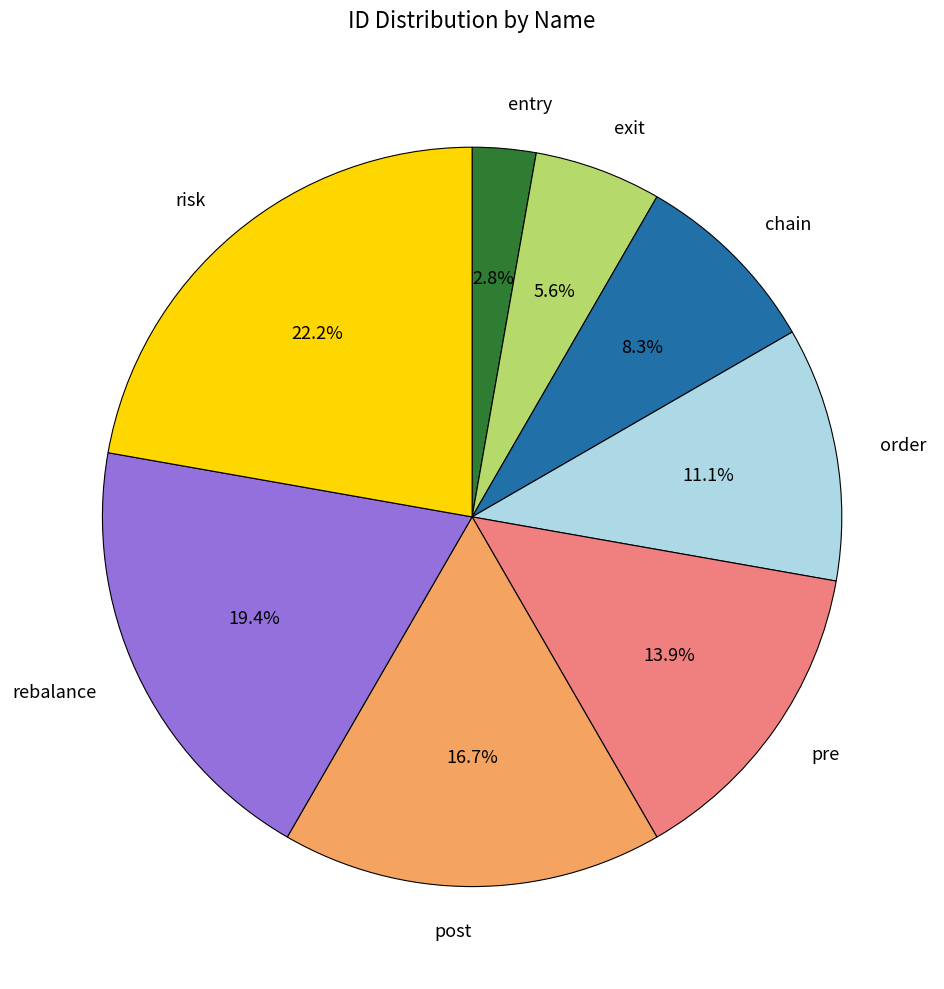

To the nearest percent, what percentage of the pie is exit?

6%